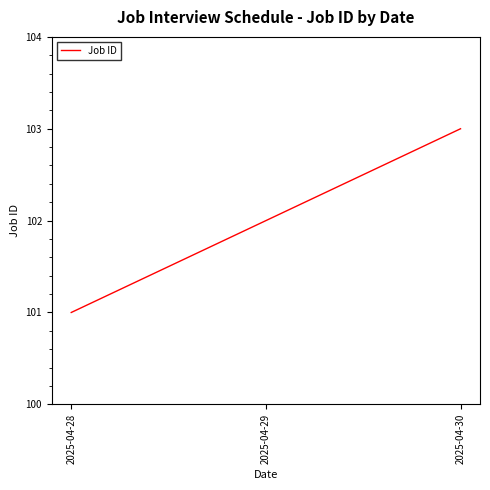

Rank the categories by value from highest to lowest.

2025-04-30, 2025-04-29, 2025-04-28